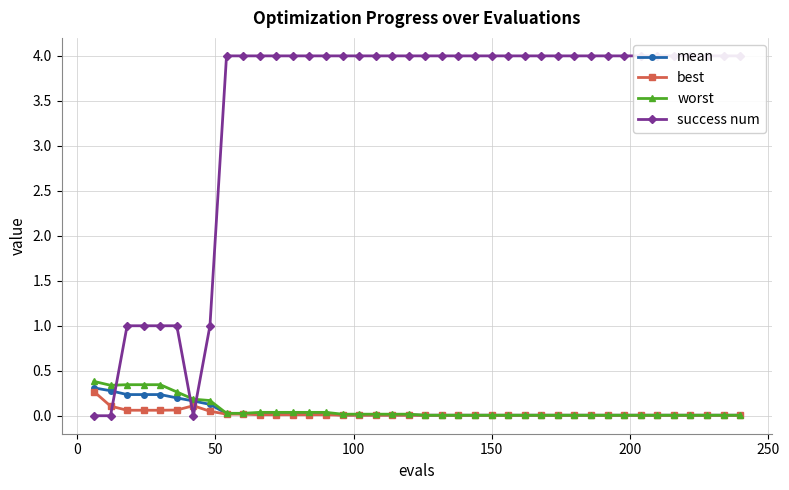

Reading left to right, extract all data points from this chart.

mean: 0.3	0.3	0.2	0.2	0.2	0.2	0.2	0.1	0.0	0.0	0.0	0.0	0.0	0.0	0.0	0.0	0.0	0.0	0.0	0.0	0.0	0.0	0.0	0.0	0.0	0.0	0.0	0.0	0.0	0.0	0.0	0.0	0.0	0.0	0.0	0.0	0.0	0.0	0.0	0.0
best: 0.3	0.1	0.1	0.1	0.1	0.1	0.1	0.0	0.0	0.0	0.0	0.0	0.0	0.0	0.0	0.0	0.0	0.0	0.0	0.0	0.0	0.0	0.0	0.0	0.0	0.0	0.0	0.0	0.0	0.0	0.0	0.0	0.0	0.0	0.0	0.0	0.0	0.0	0.0	0.0
worst: 0.4	0.3	0.3	0.3	0.3	0.3	0.2	0.2	0.0	0.0	0.0	0.0	0.0	0.0	0.0	0.0	0.0	0.0	0.0	0.0	0.0	0.0	0.0	0.0	0.0	0.0	0.0	0.0	0.0	0.0	0.0	0.0	0.0	0.0	0.0	0.0	0.0	0.0	0.0	0.0
success num: 0.0	0.0	1.0	1.0	1.0	1.0	0.0	1.0	4.0	4.0	4.0	4.0	4.0	4.0	4.0	4.0	4.0	4.0	4.0	4.0	4.0	4.0	4.0	4.0	4.0	4.0	4.0	4.0	4.0	4.0	4.0	4.0	4.0	4.0	4.0	4.0	4.0	4.0	4.0	4.0